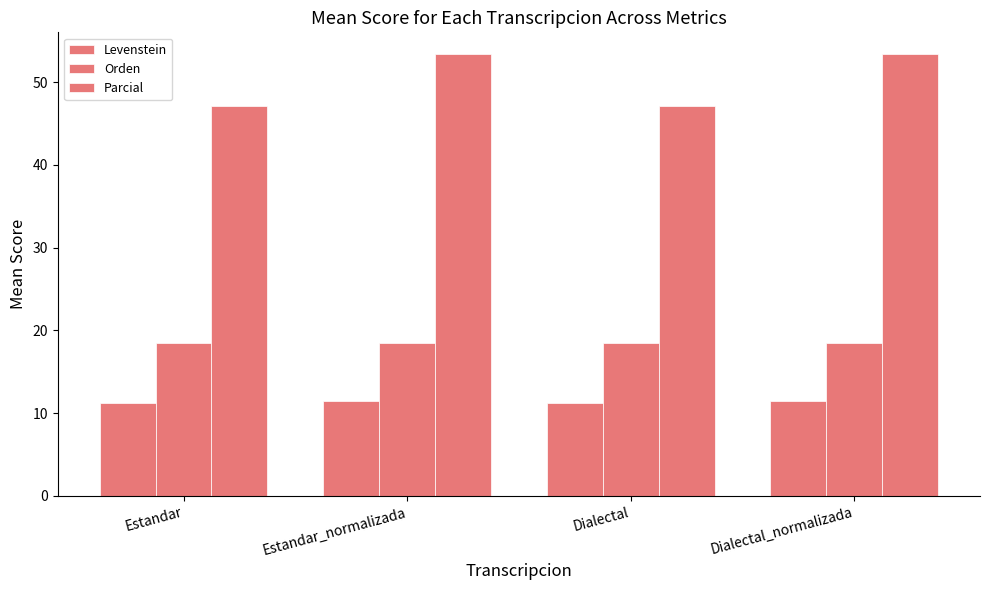

What is the value of the Levenstein bar at the 2nd from the left?

11.4